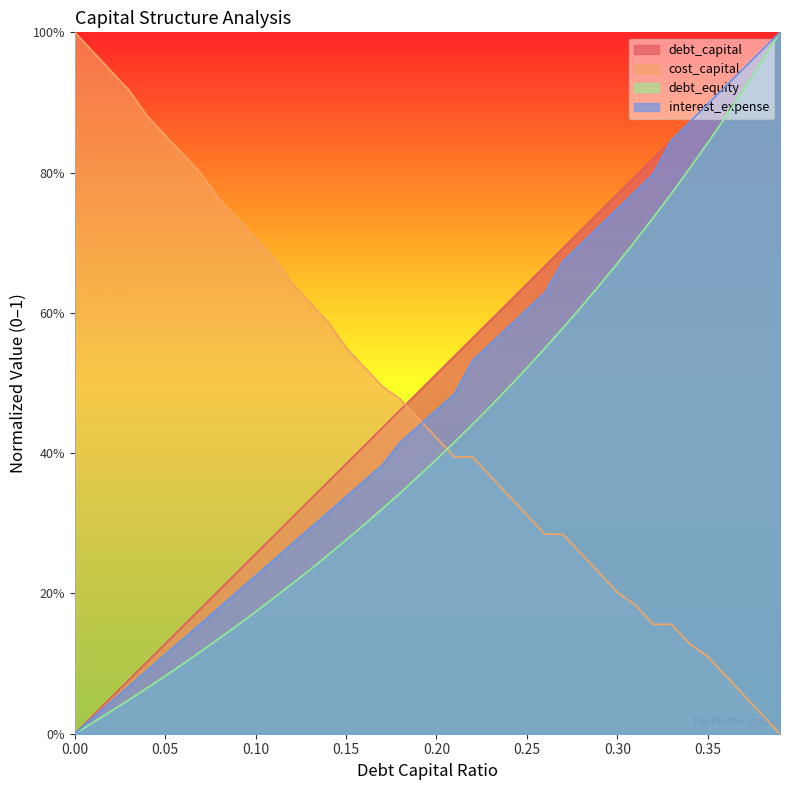

How many positive values does the debt_capital series have?

39